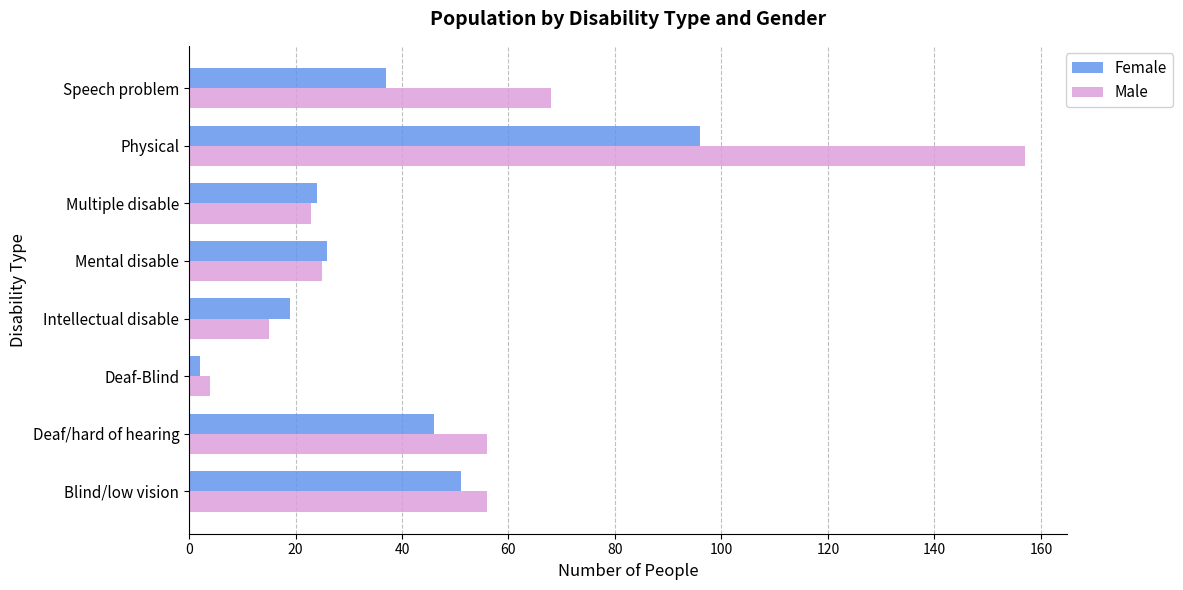

At which label is Male closest to 80?

Speech problem